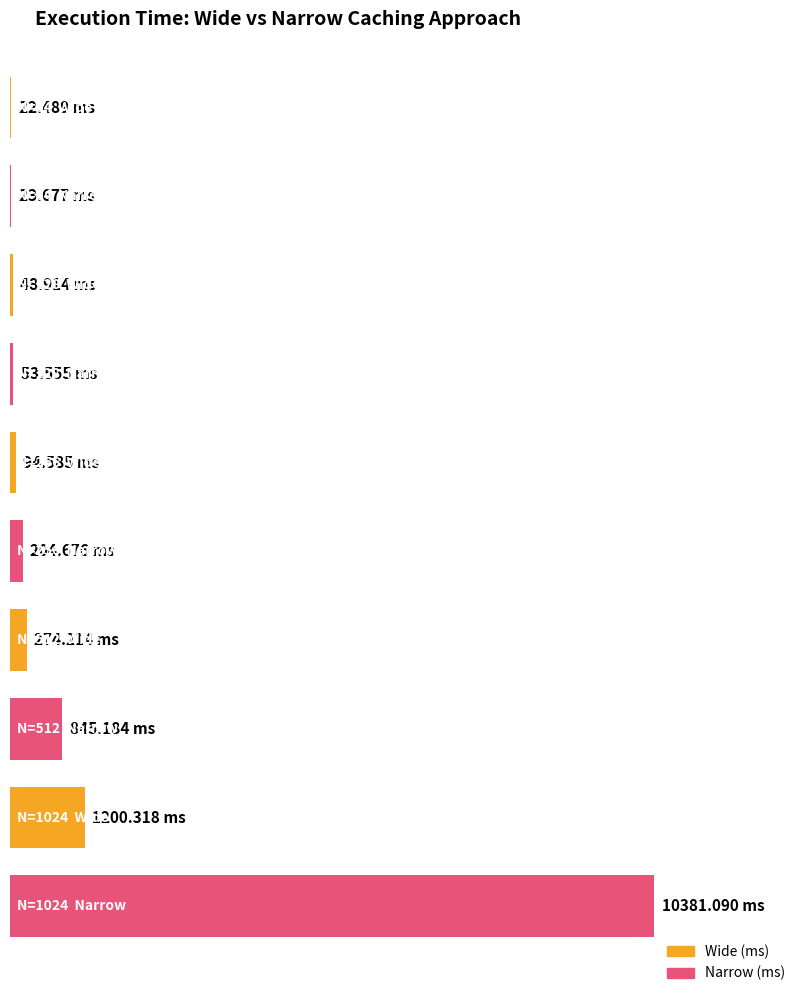

What is the sum of all Wide (ms) values?

1640.5